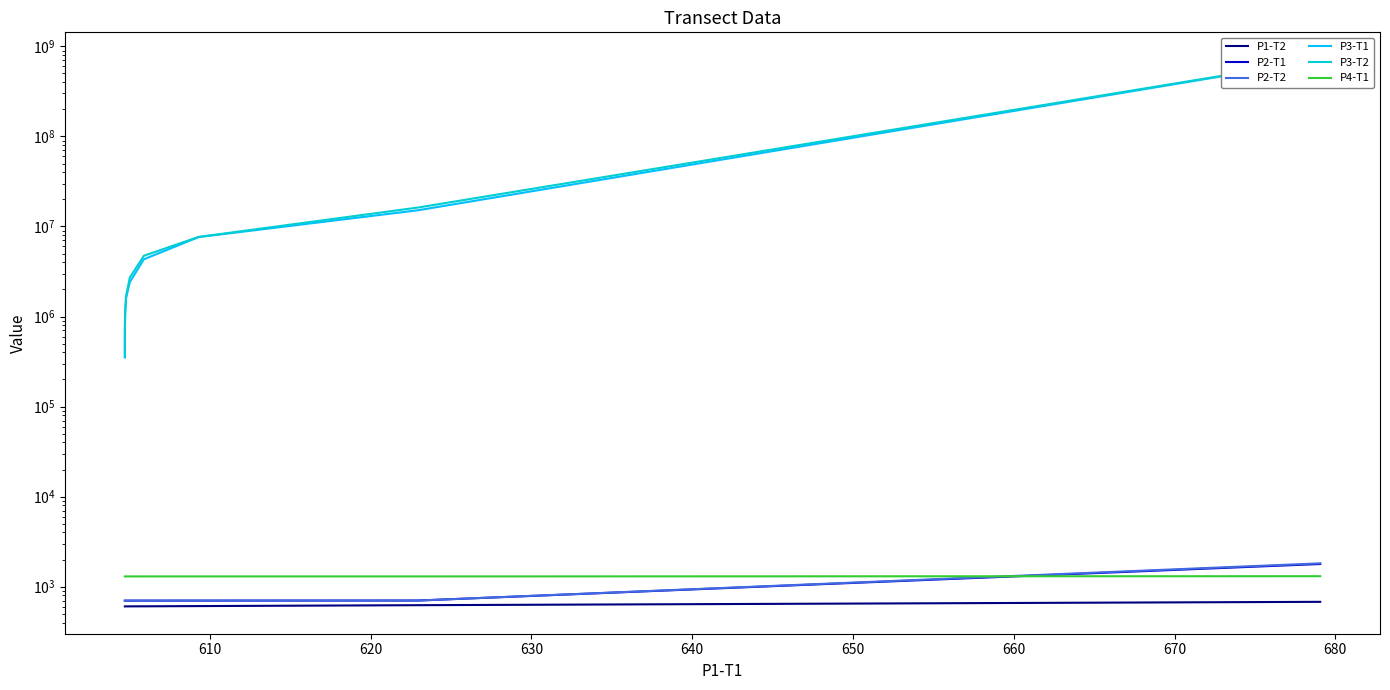

What value does the P2-T1 series have at 610?

702.0